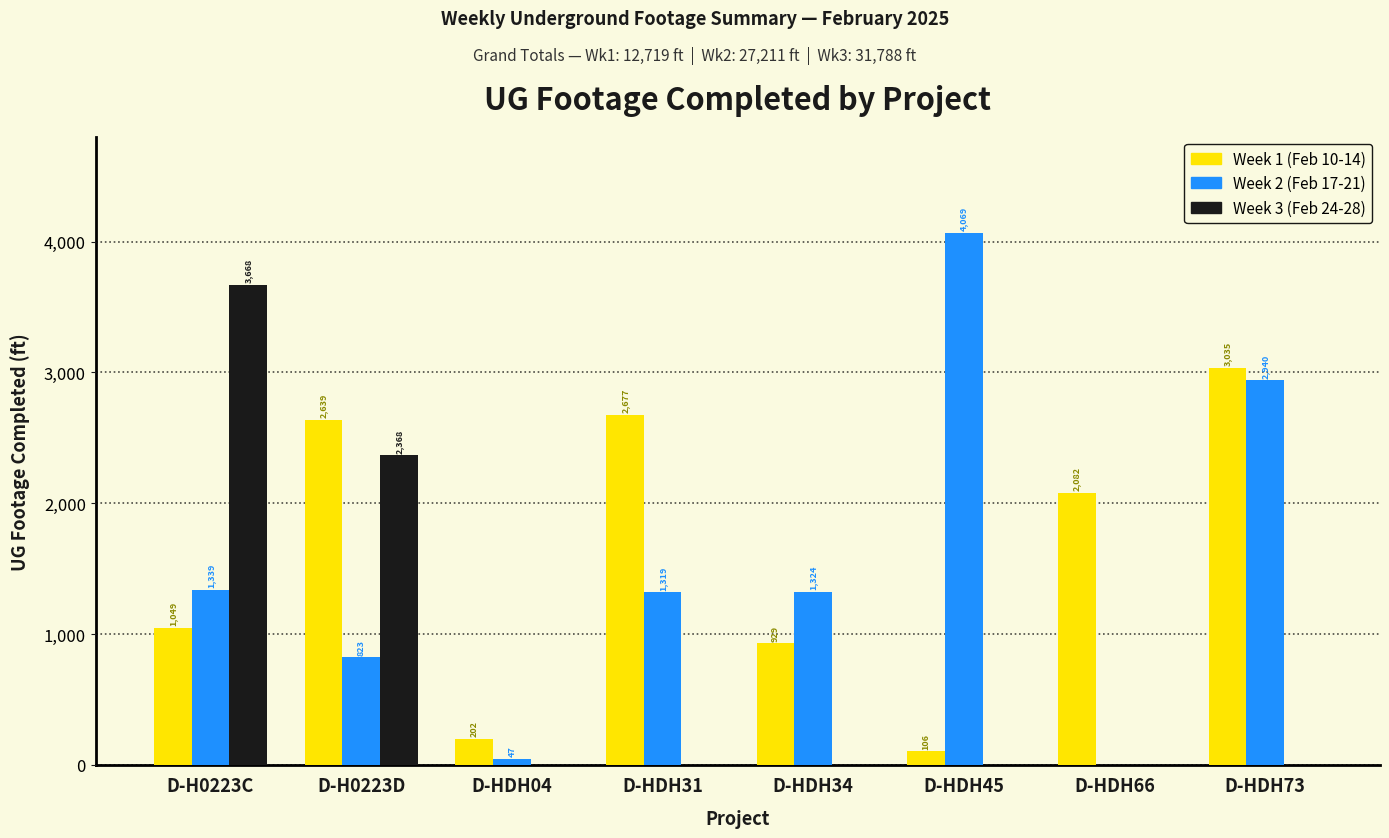

Reading left to right, transcribe all the data shown in this chart.

Week 1 (Feb 10-14): D-H0223C=1049	D-H0223D=2639	D-HDH04=202	D-HDH31=2677	D-HDH34=929	D-HDH45=106	D-HDH66=2082	D-HDH73=3035
Week 2 (Feb 17-21): D-H0223C=1339	D-H0223D=823	D-HDH04=47	D-HDH31=1319	D-HDH34=1324	D-HDH45=4069	D-HDH66=0	D-HDH73=2940
Week 3 (Feb 24-28): D-H0223C=3668	D-H0223D=2368	D-HDH04=0	D-HDH31=0	D-HDH34=0	D-HDH45=0	D-HDH66=0	D-HDH73=0